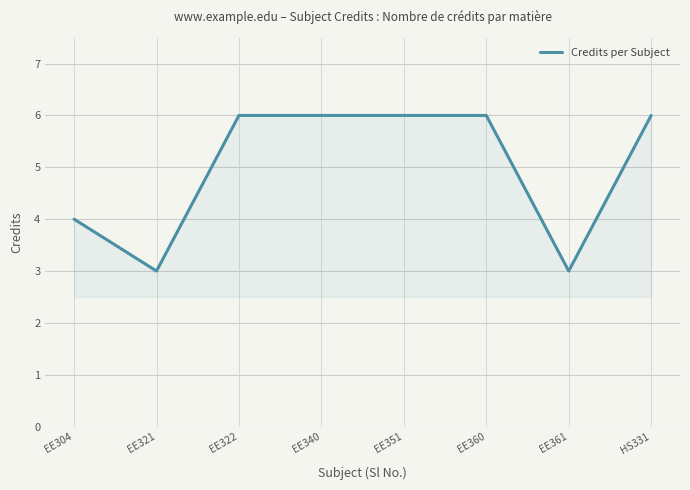

Reading left to right, transcribe all the data shown in this chart.

4	3	6	6	6	6	3	6